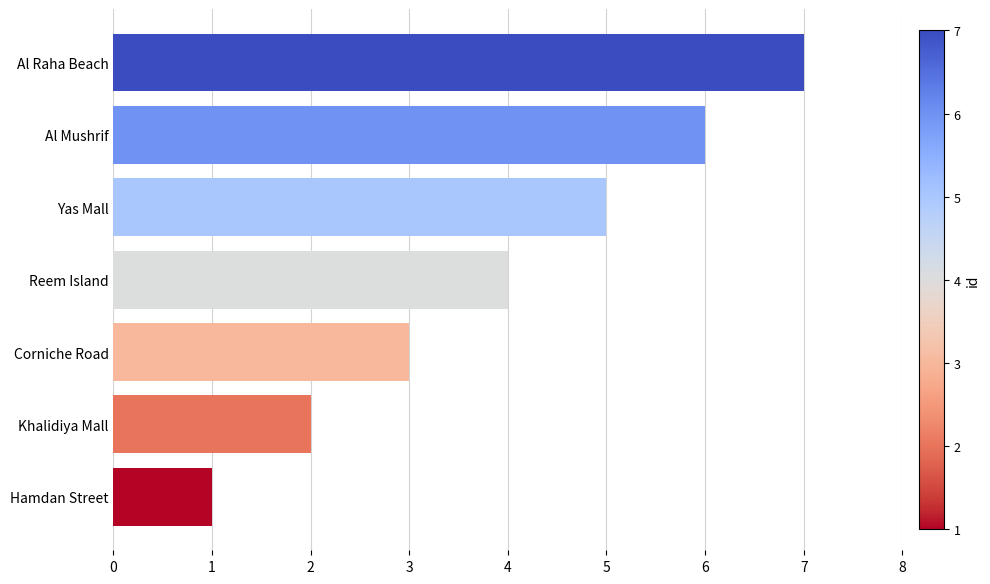

Which has a higher value, Al Raha Beach or Reem Island?

Al Raha Beach